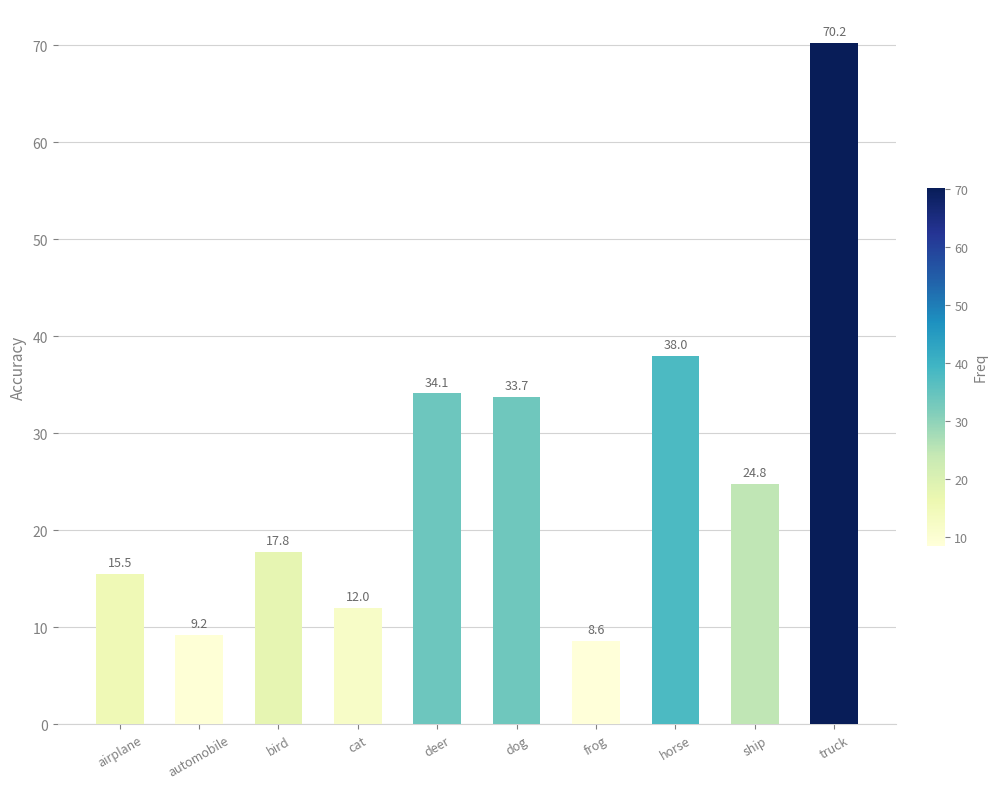

How many values exceed 24?

5